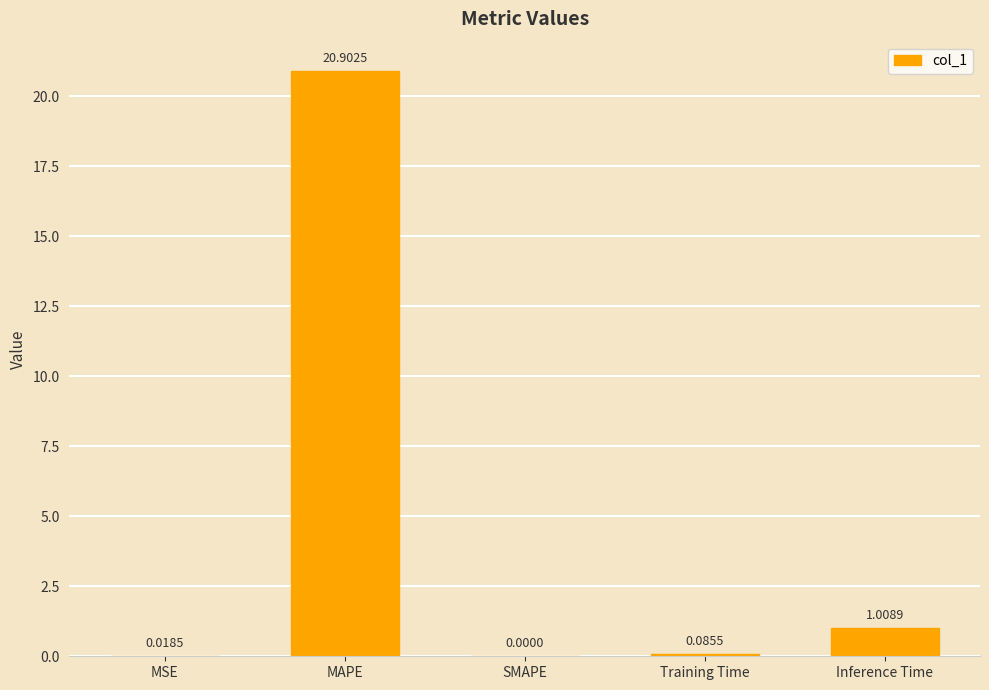

Are the bars grouped side by side (vs. stacked)?

No